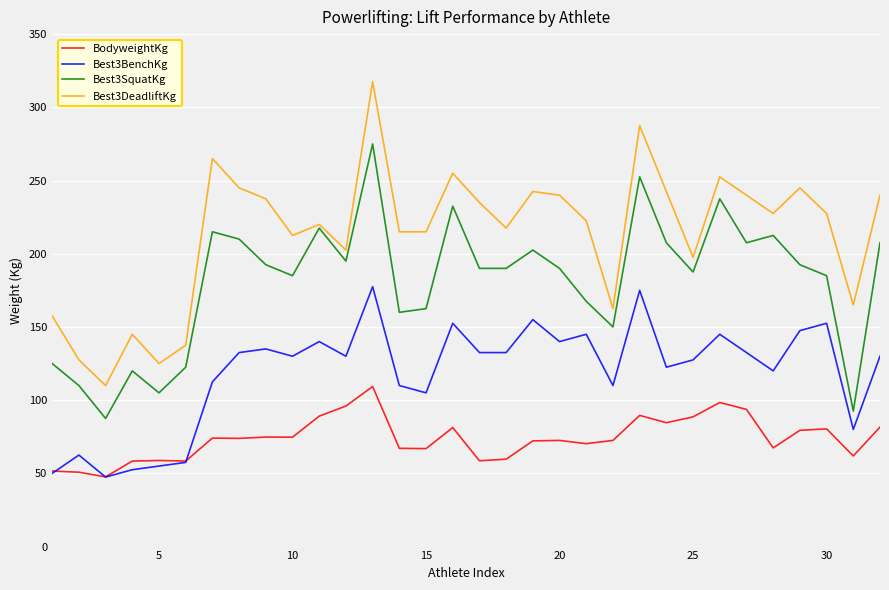

What is the lowest value of the Best3SquatKg series?

87.5